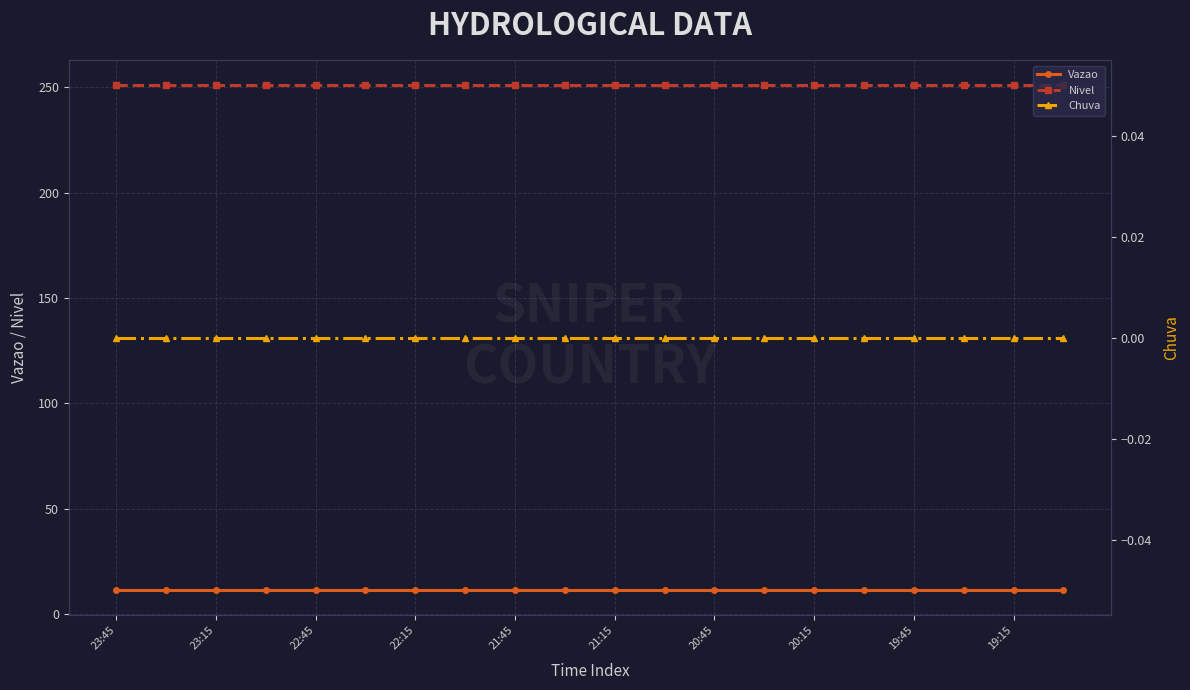

At which label is Vazao closest to 11?

23:45